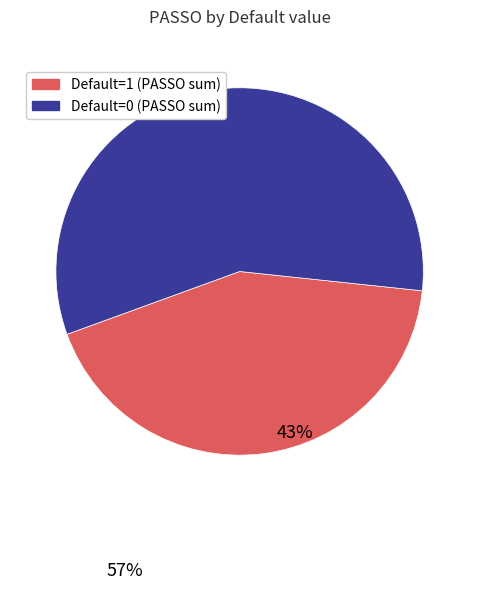

Is there a majority slice in this chart?

Yes